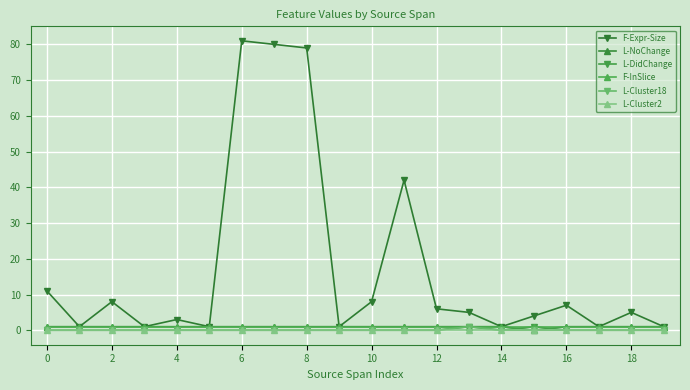

True or false: L-Cluster2 and F-InSlice intersect in this chart.

False